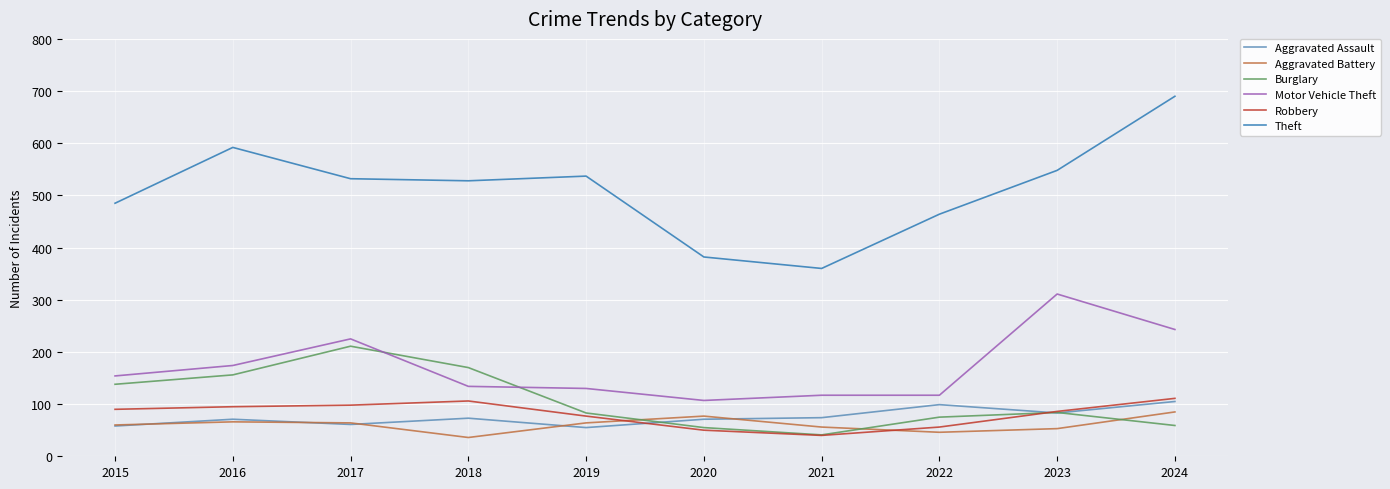

True or false: Burglary and Aggravated Battery cross at least once.

True